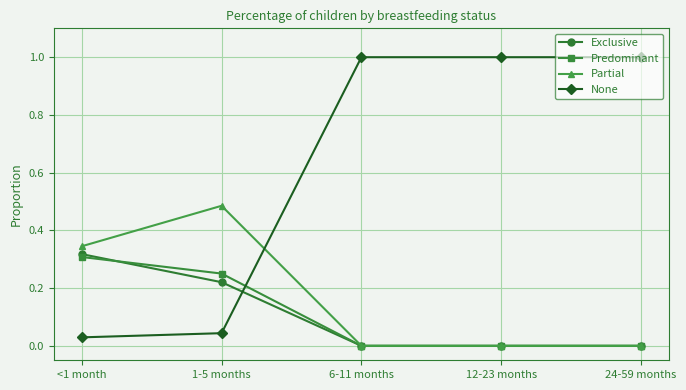

The value of Predominant at 1-5 months is 0.3. True or false?

True